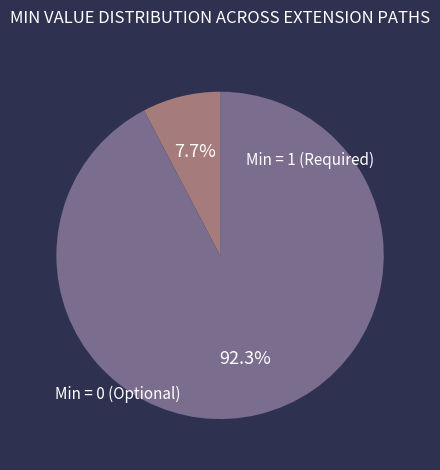

To the nearest percent, what is the average slice percentage?

50%